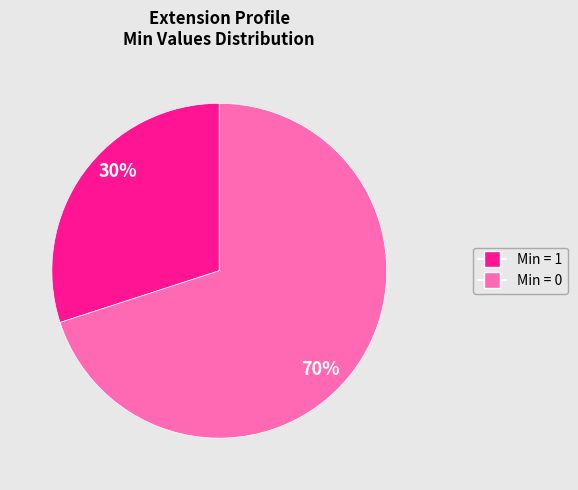

To the nearest percent, what is the average slice percentage?

50%